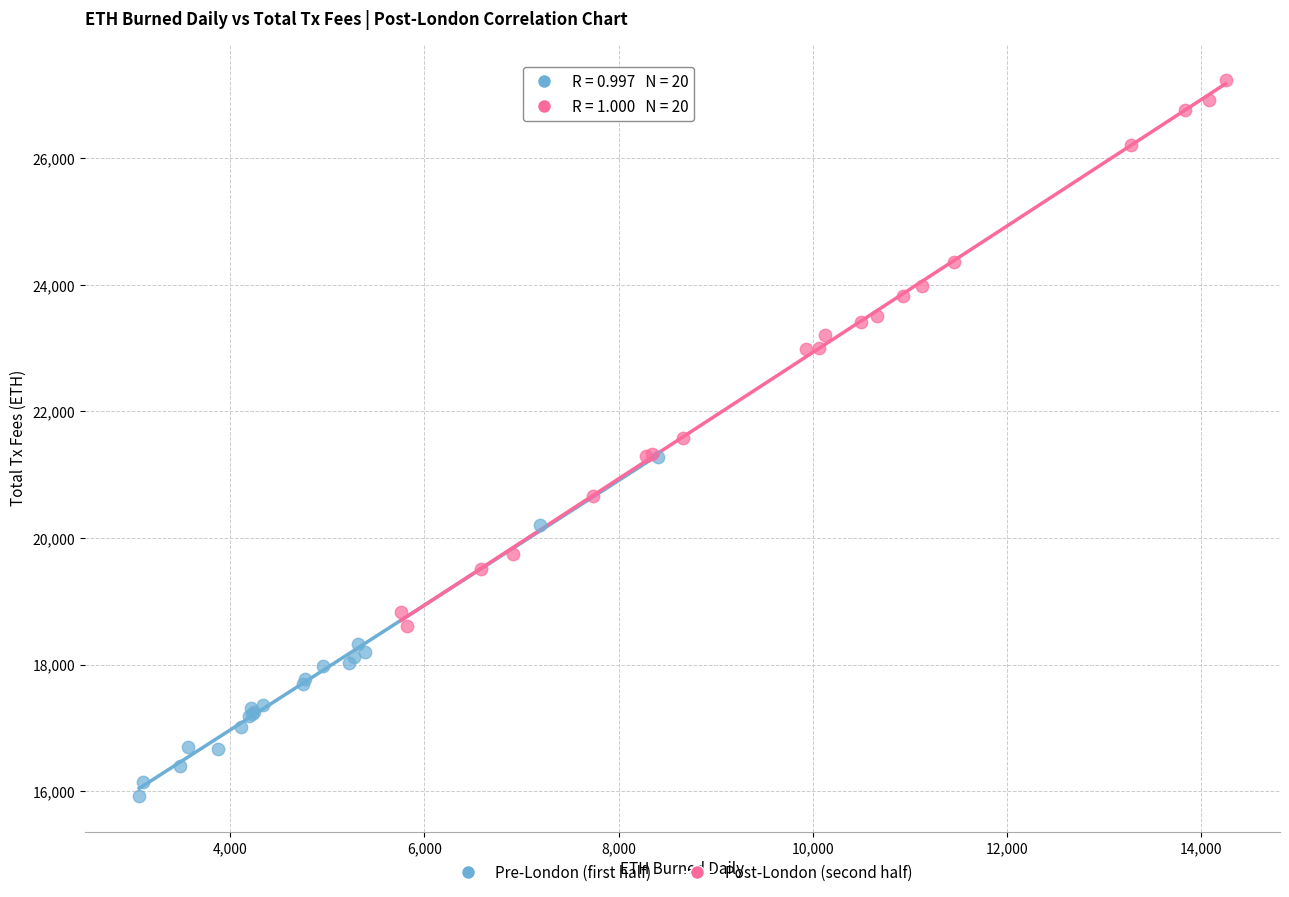

Which series reaches the maximum Y coordinate?

Post-London (second half)